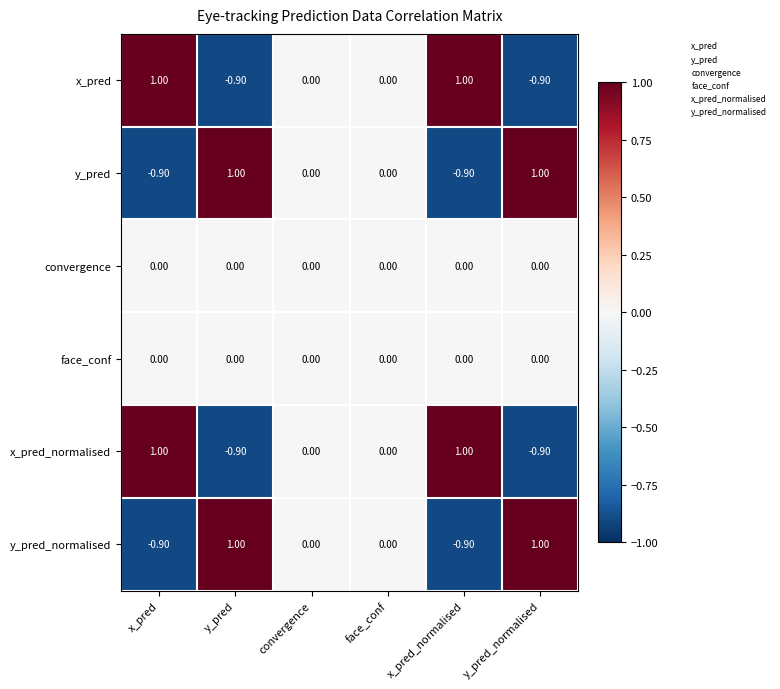

What is the difference between the maximum and minimum values in the x_pred_normalised series?

1.9